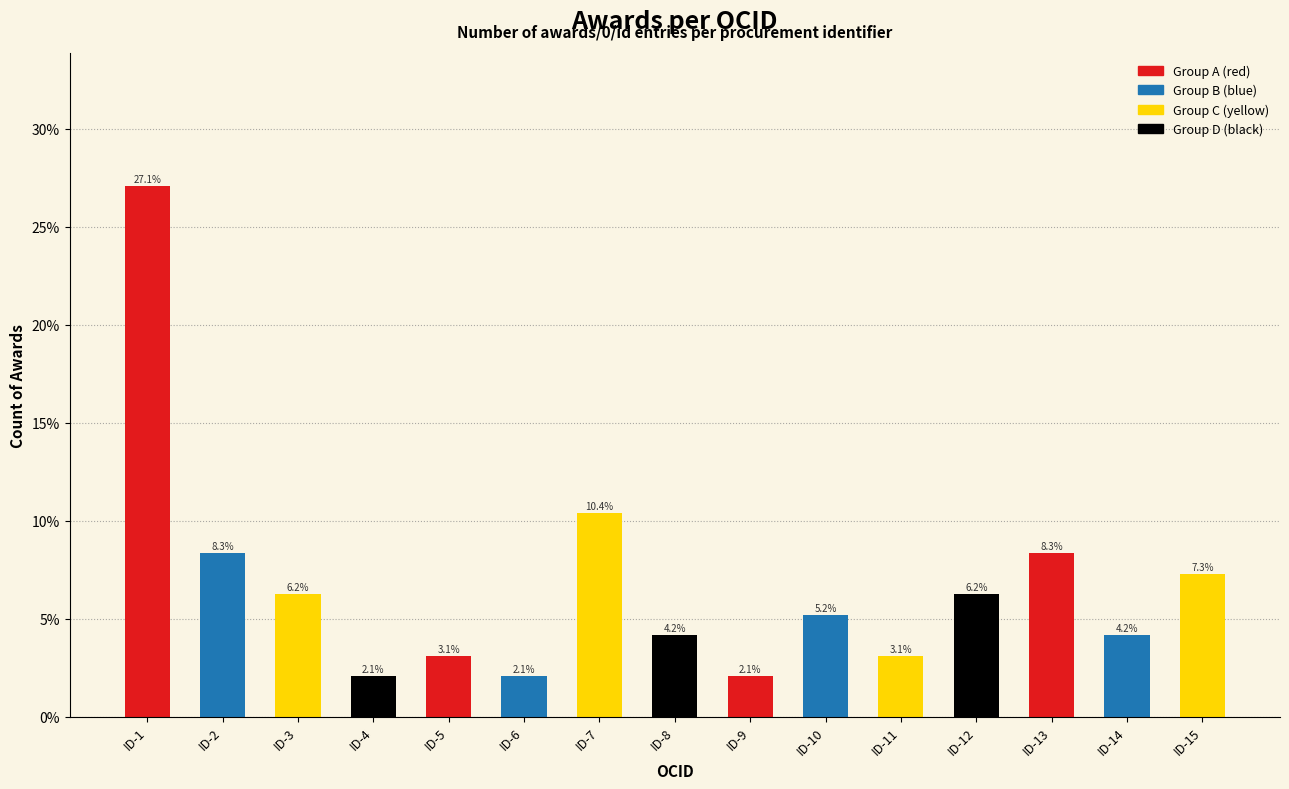

Is it true that the value at ID-5 is 1.7?

False